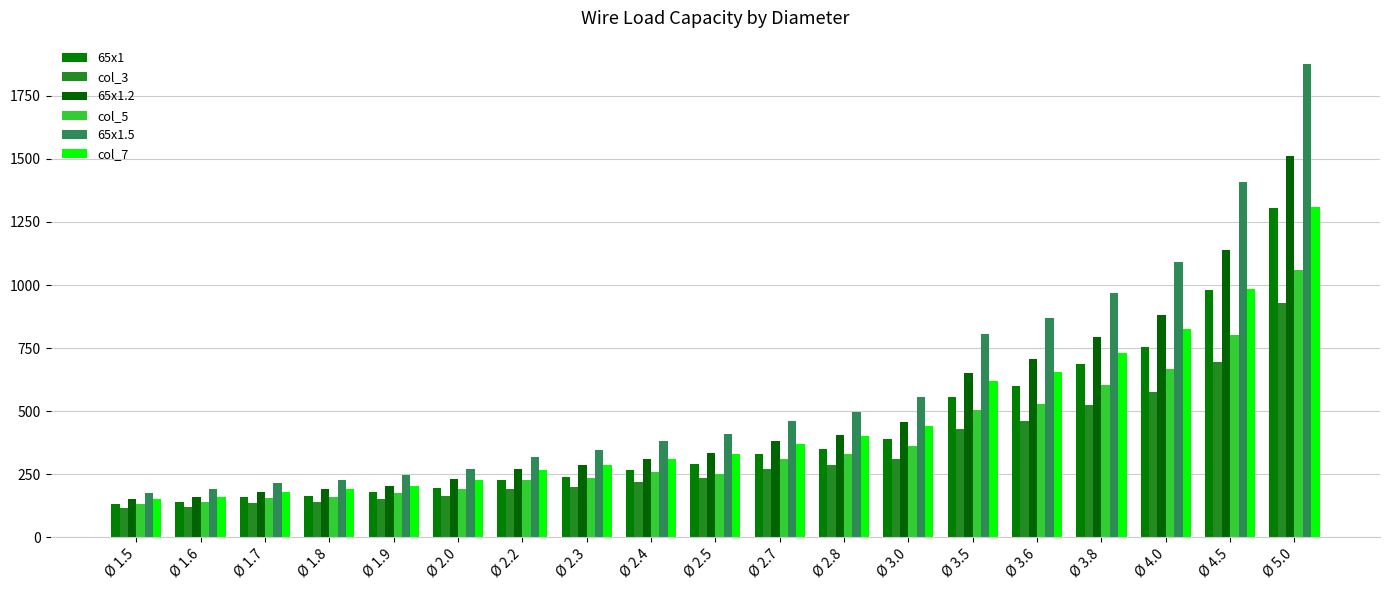

Reading left to right, what are all the values shown in this chart?

65x1: 130	140	160	165	180	195	225	240	265	290	330	350	390	555	600	685	755	980	1305
col_3: 115	120	135	140	150	165	190	200	220	235	270	285	310	430	460	525	575	695	930
65x1.2: 150	160	180	190	205	230	270	285	310	335	380	405	455	650	705	795	880	1140	1510
col_5: 130	140	155	160	175	190	225	235	260	250	310	330	360	505	530	605	665	800	1060
65x1.5: 175	190	215	225	245	270	320	345	380	410	460	495	555	805	870	970	1090	1410	1875
col_7: 150	160	180	190	205	225	265	285	310	330	370	400	440	620	655	730	825	985	1310